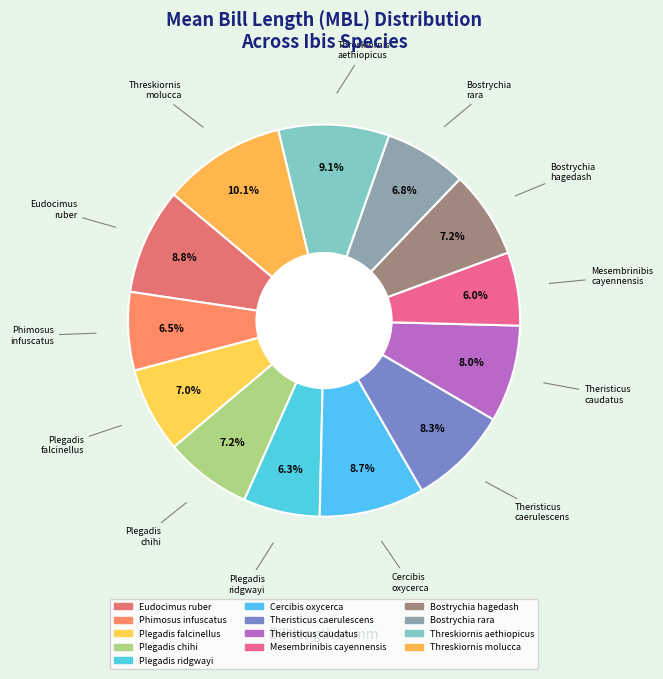

How many segments does this pie chart have?

13